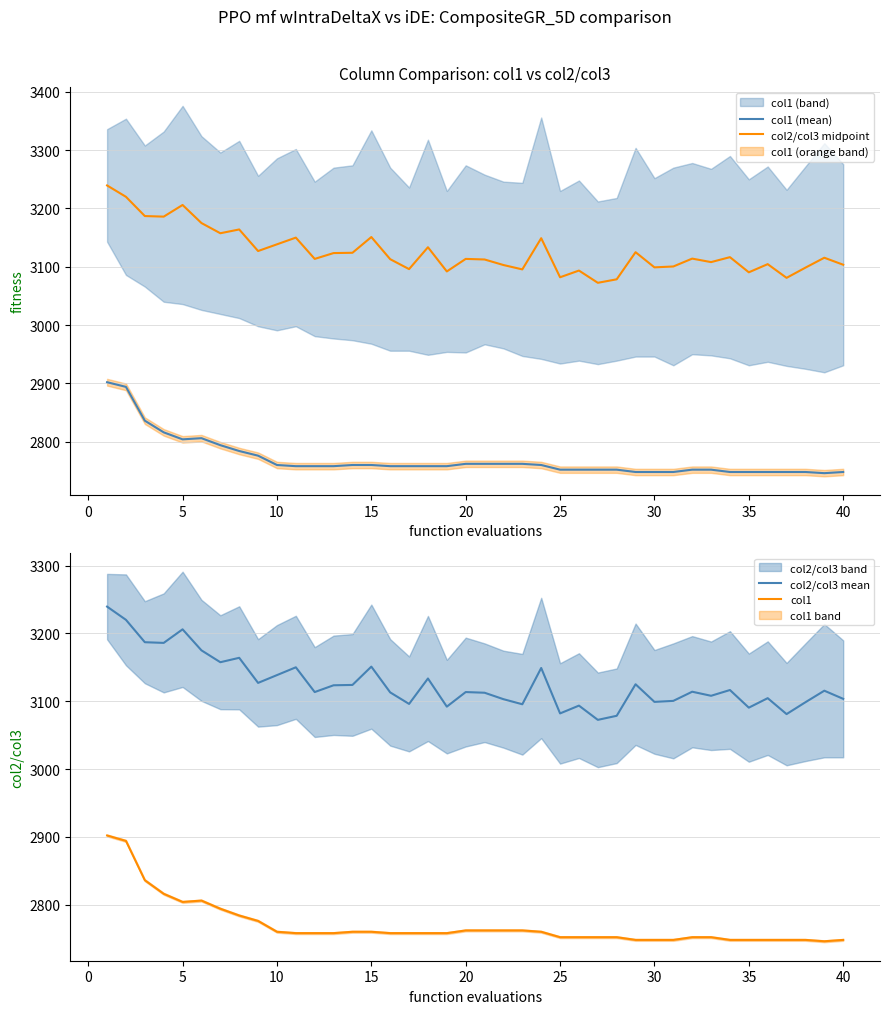

True or false: col1 and col2/col3 mean cross at least once.

False